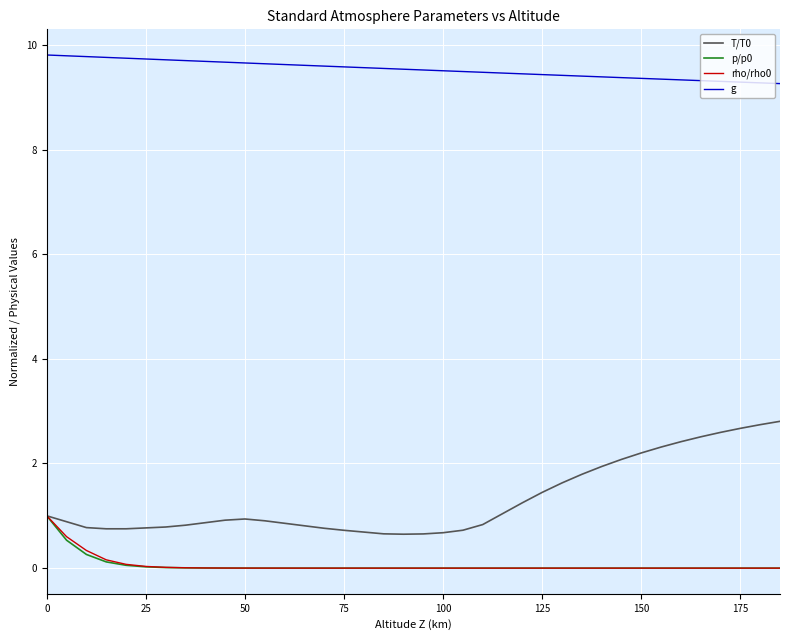

True or false: g and p/p0 cross at least once.

False